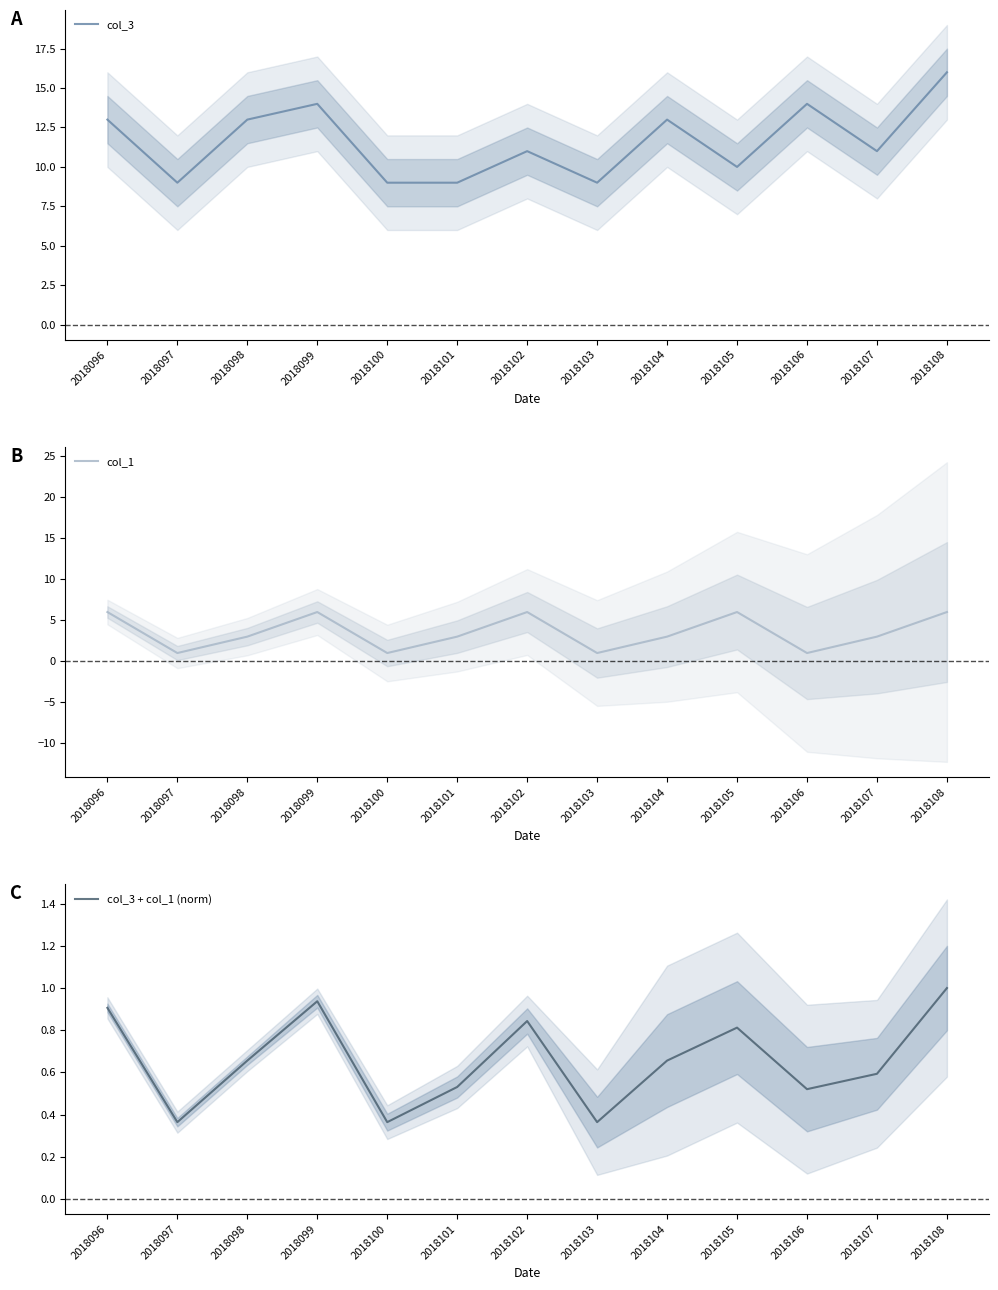

Count the col_1 values in the range 1 to 6.

13